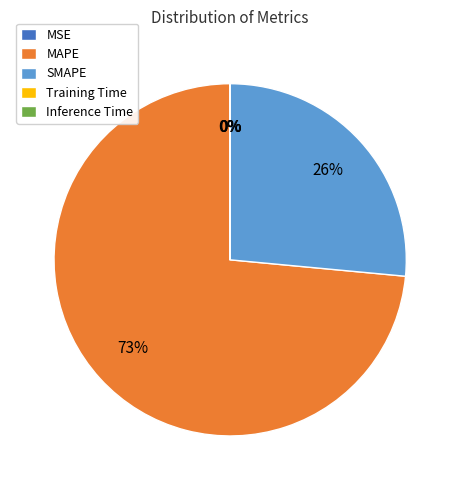

Is MAPE the majority of the pie?

Yes